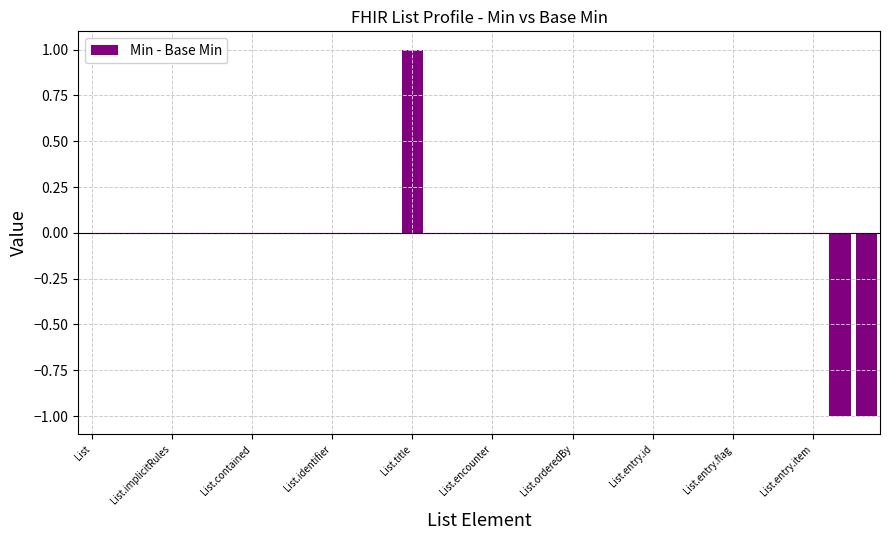

How many series are shown in this chart?

1